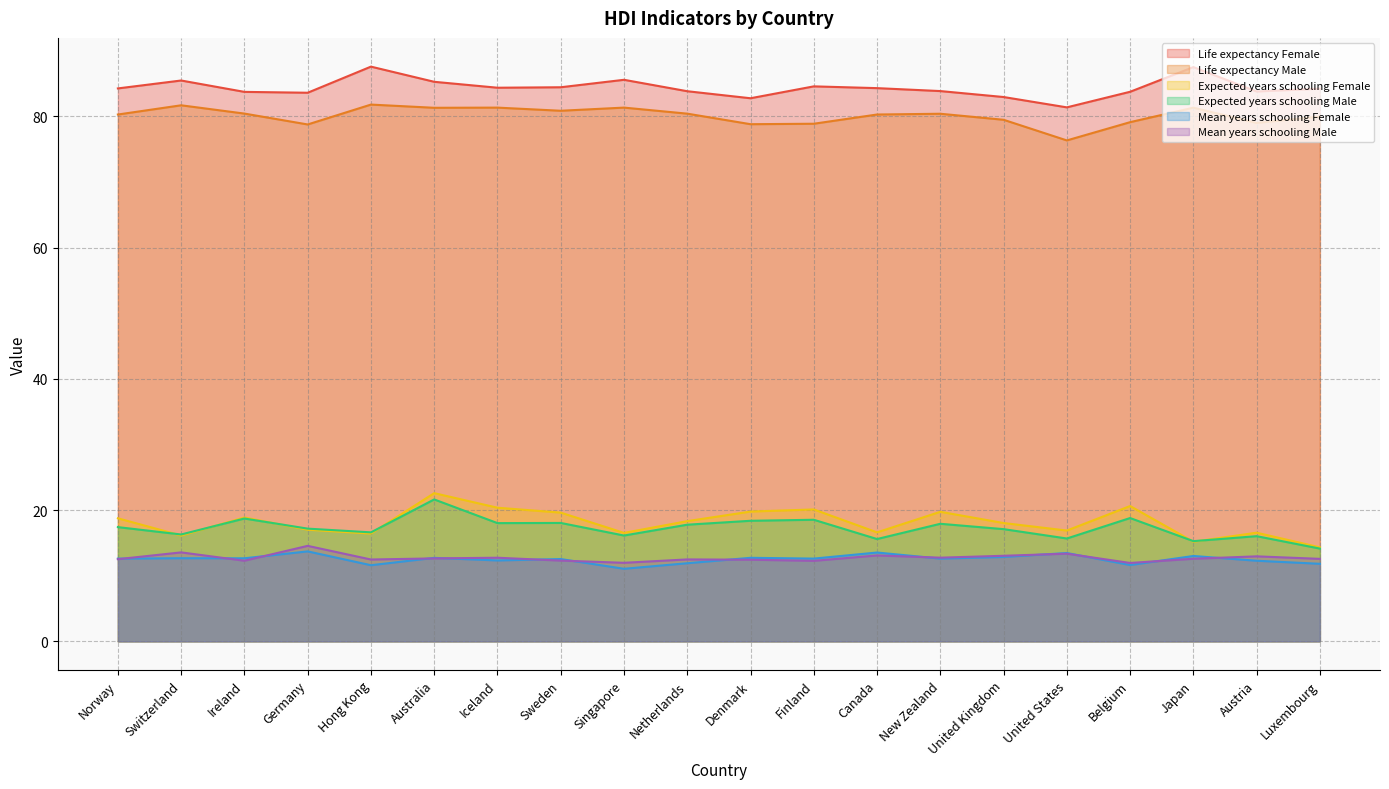

Rank the series at Denmark from highest to lowest value.

Life expectancy Female, Life expectancy Male, Expected years schooling Female, Expected years schooling Male, Mean years schooling Female, Mean years schooling Male